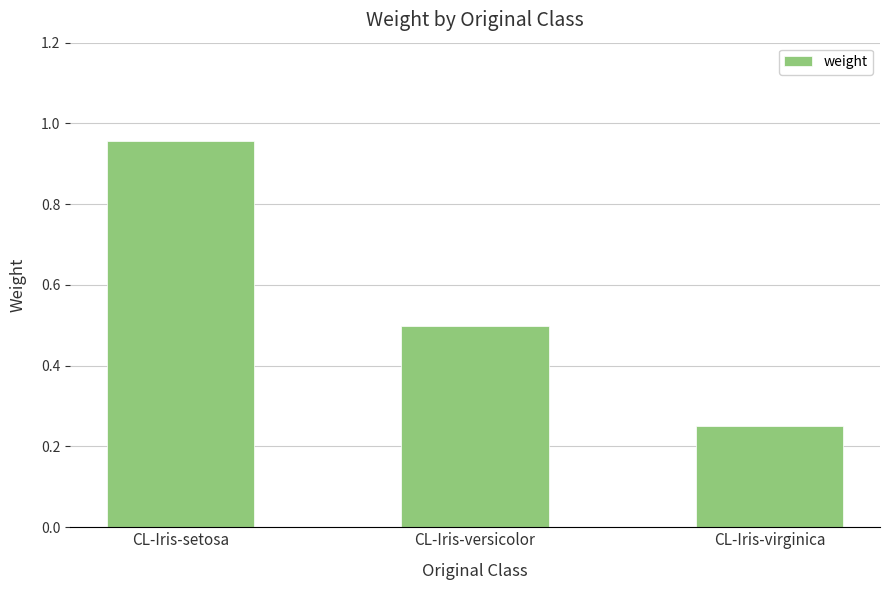

Which has a higher value, CL-Iris-setosa or CL-Iris-virginica?

CL-Iris-setosa